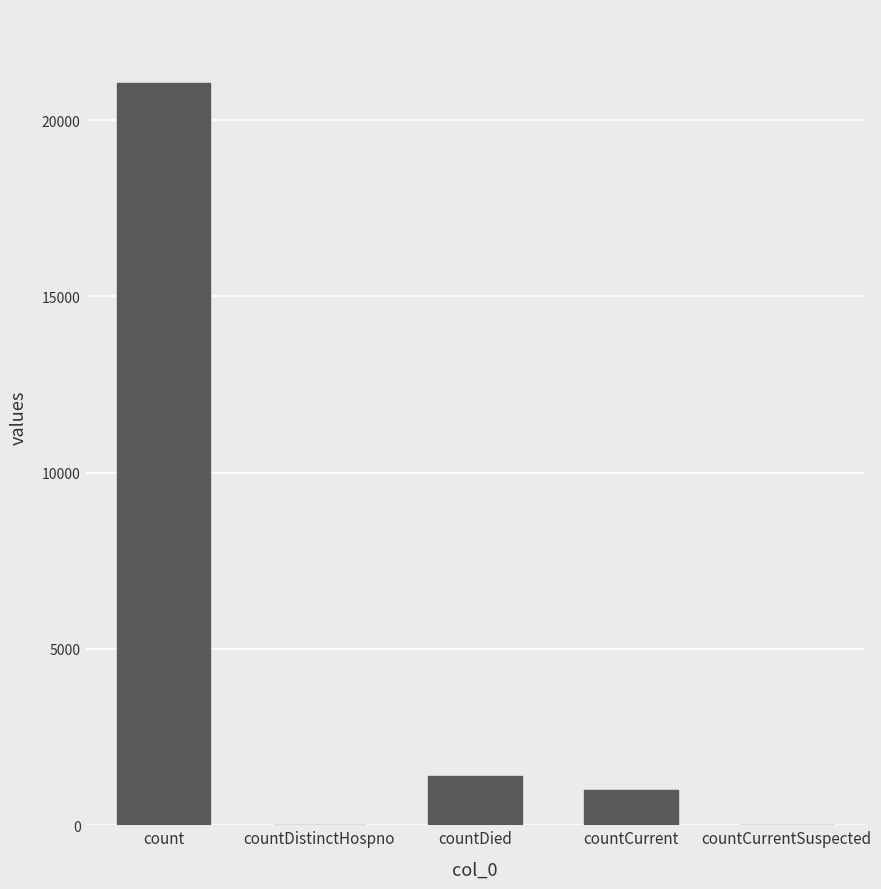

Are the bars horizontal?

No